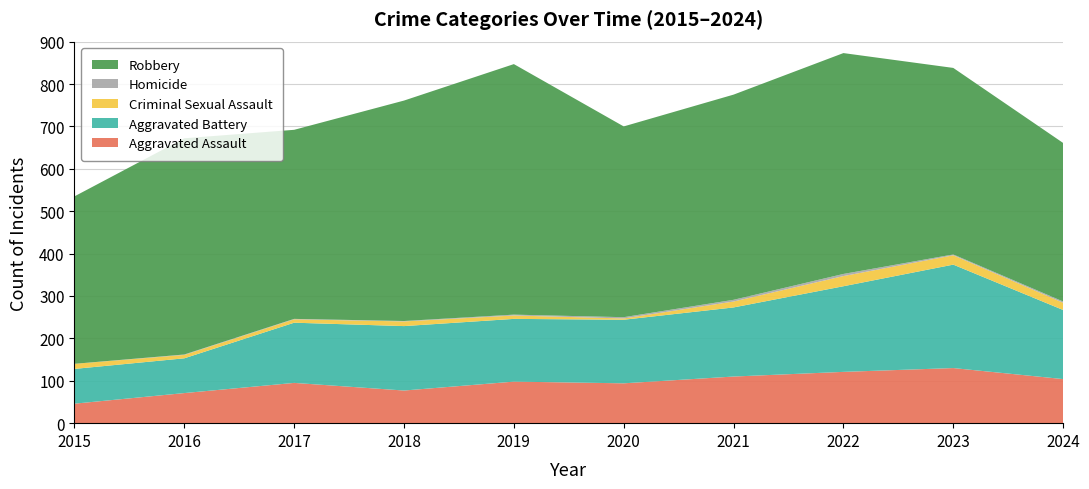

Reading left to right, extract all data points from this chart.

Aggravated Assault: 46	71	95	77	98	94	110	121	130	104
Aggravated Battery: 82	82	142	152	148	150	163	202	244	163
Criminal Sexual Assault: 12	8	8	11	8	3	14	24	22	17
Homicide: 0	1	1	1	2	3	4	5	2	3
Robbery: 395	510	446	520	591	450	484	521	440	374